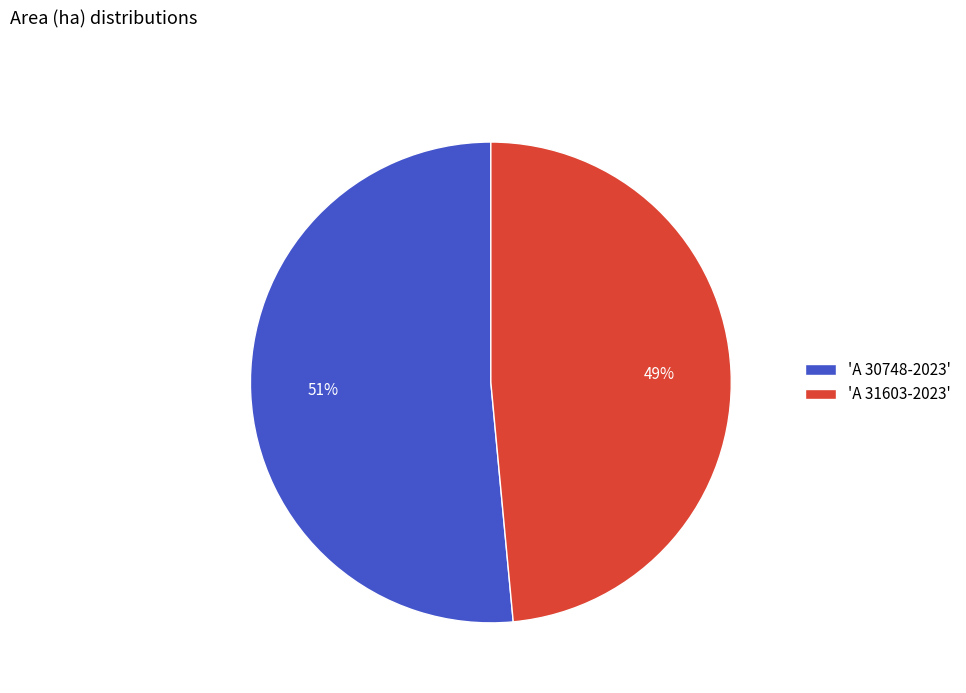

Rank the categories by value from lowest to highest.

'A 31603-2023', 'A 30748-2023'